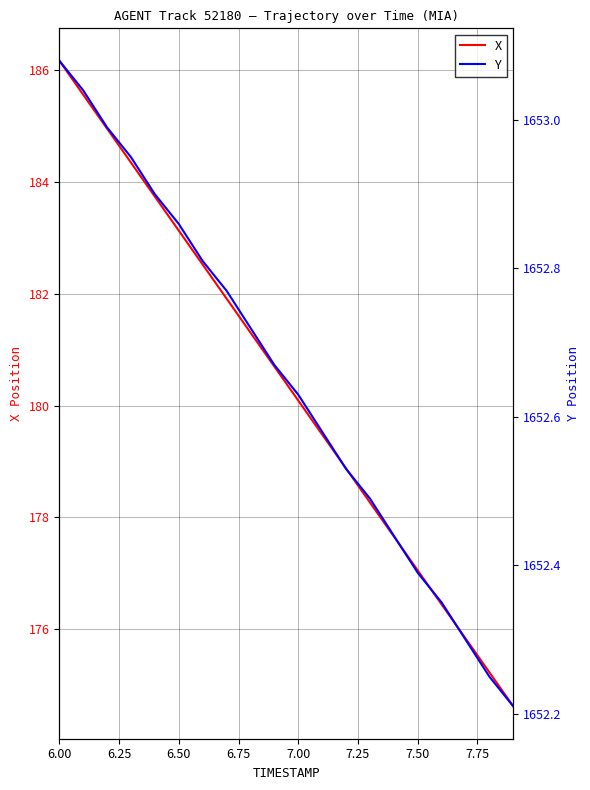

How many lines are shown in the chart?

2